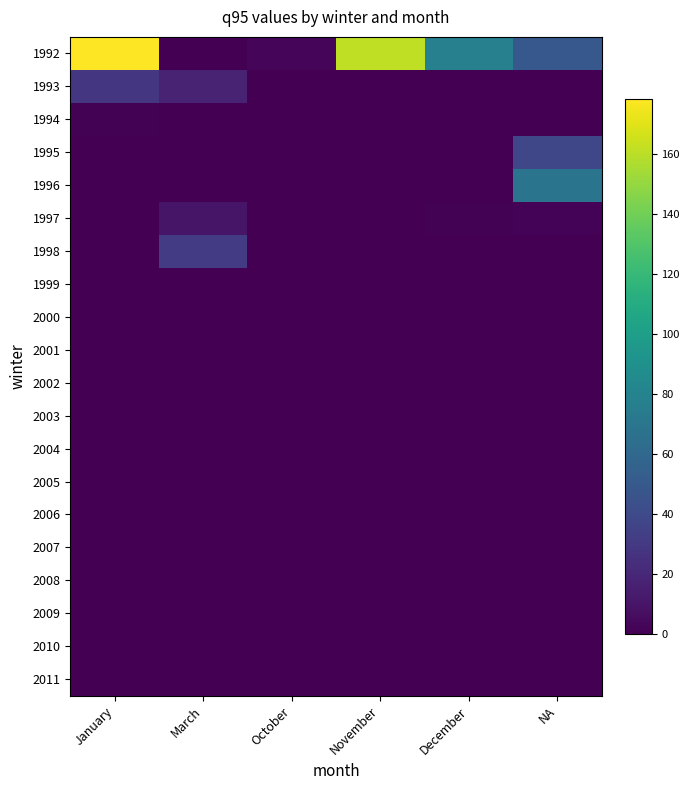

Which series has the largest range (max minus min)?

1992